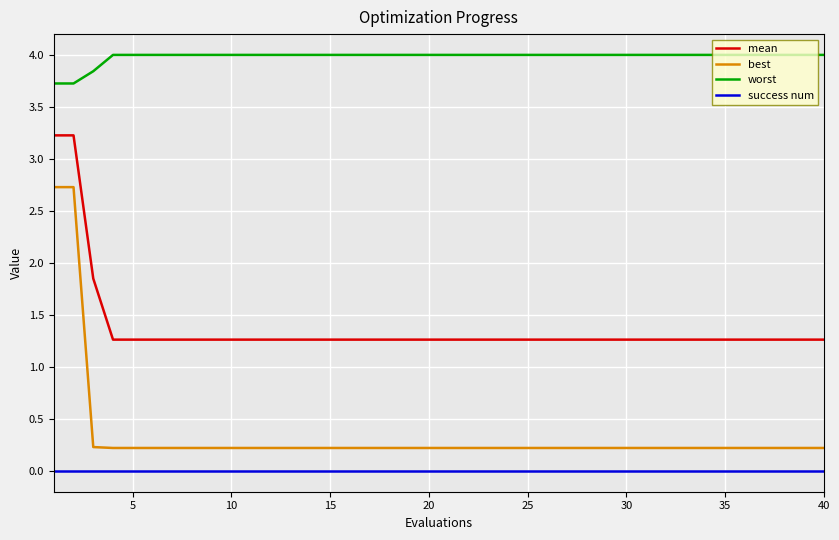

Which series has the largest total across all categories?

worst